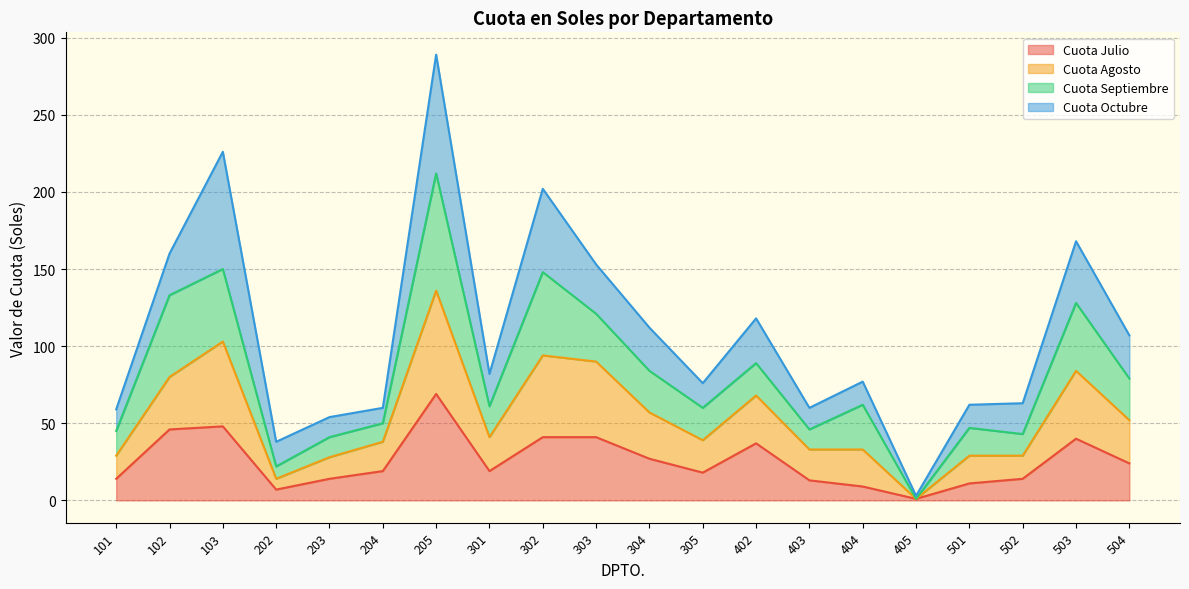

What are all the series names shown in the legend?

Cuota Julio, Cuota Agosto, Cuota Septiembre, Cuota Octubre